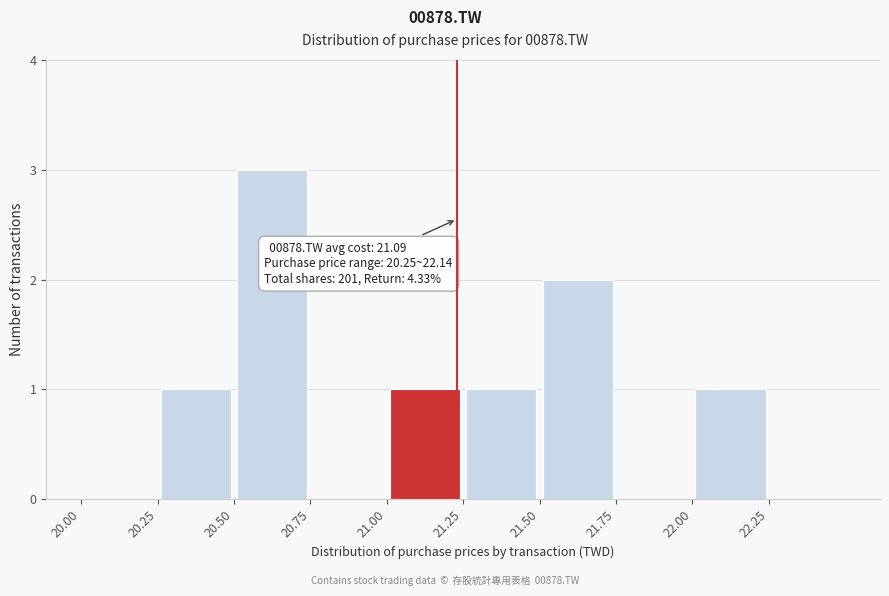

Over which range of the x-axis is the bar tallest?

20.50 to 20.75